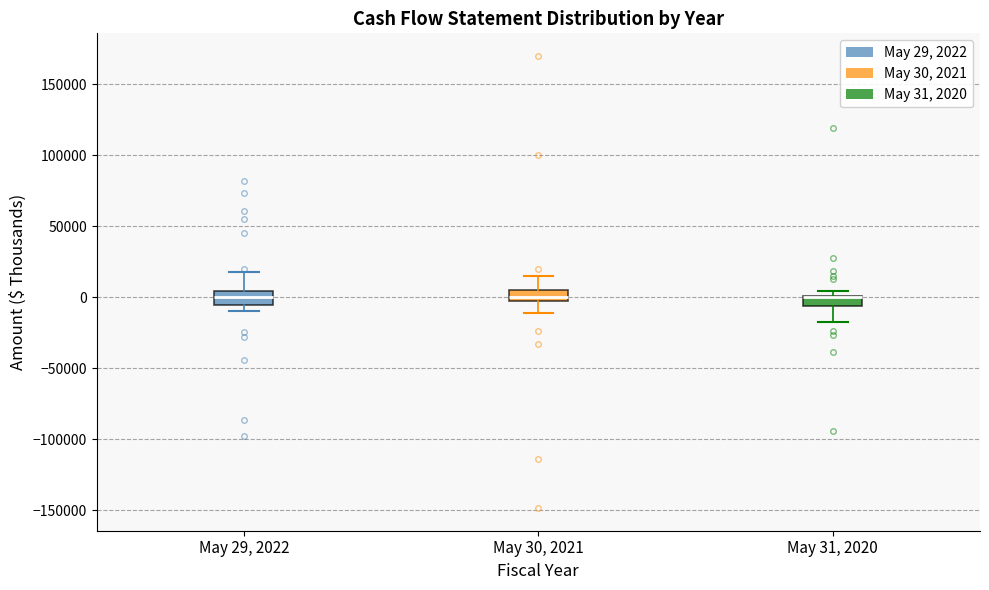

Where does the median line of the box for May 29, 2022 sit on the y-axis? The values are not printed on the chart, so give them approximately, as read against the axis.

0